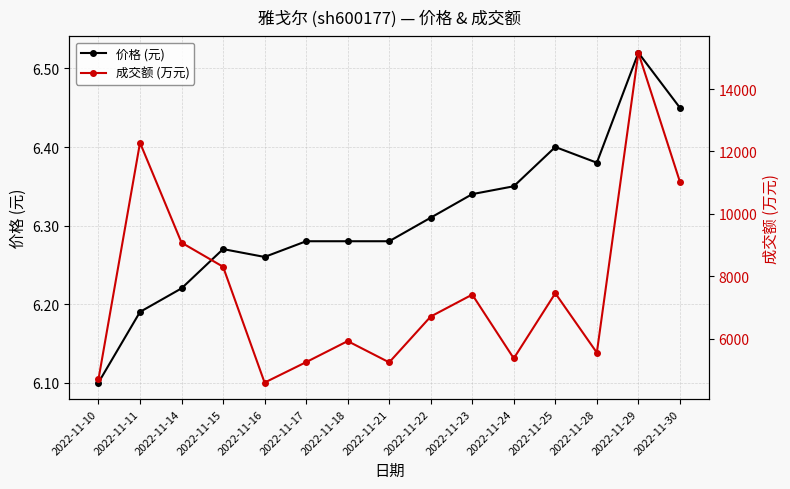

Does the chart display data point markers on the line(s)?

Yes